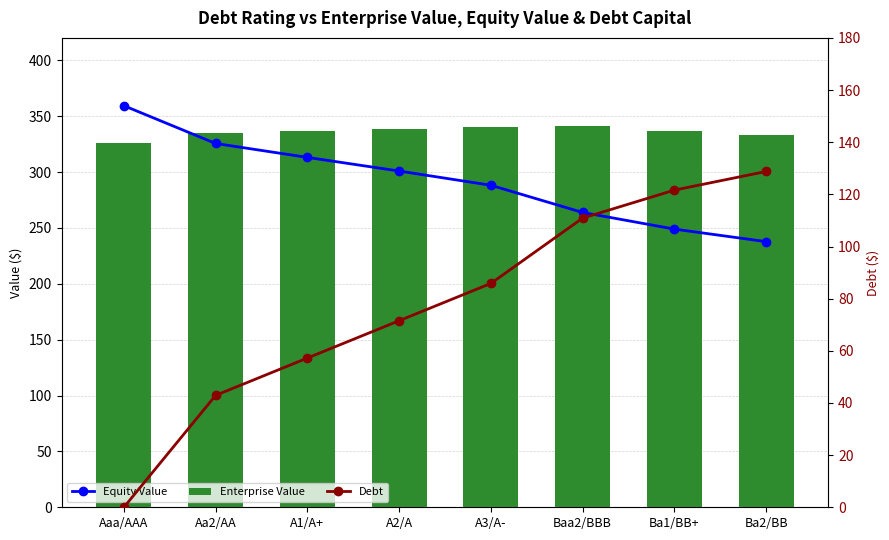

Rank the series by their maximum value, from highest to lowest.

Equity Value, Enterprise Value, Debt